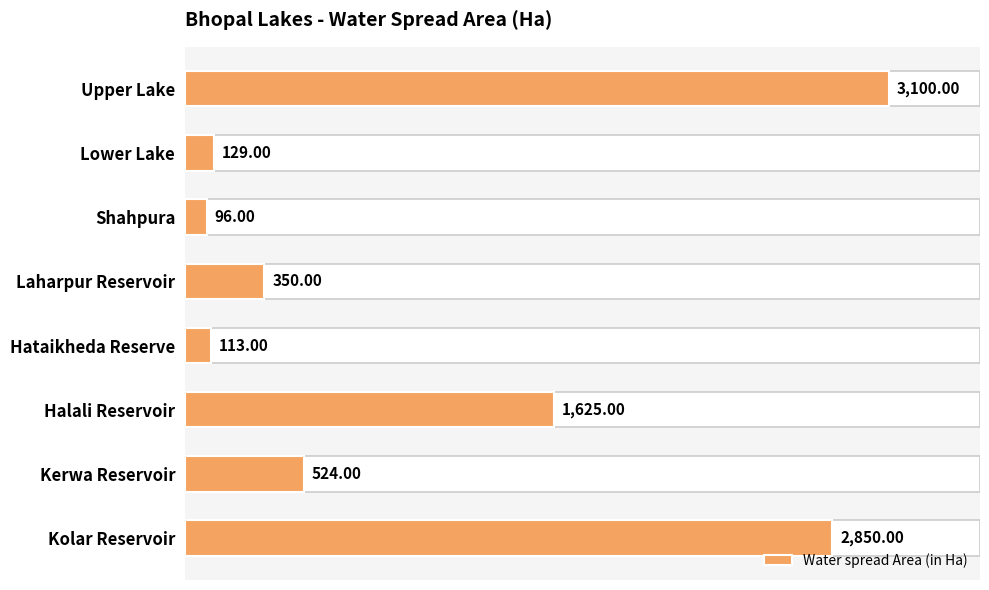

What is the minimum value shown in the chart?

96